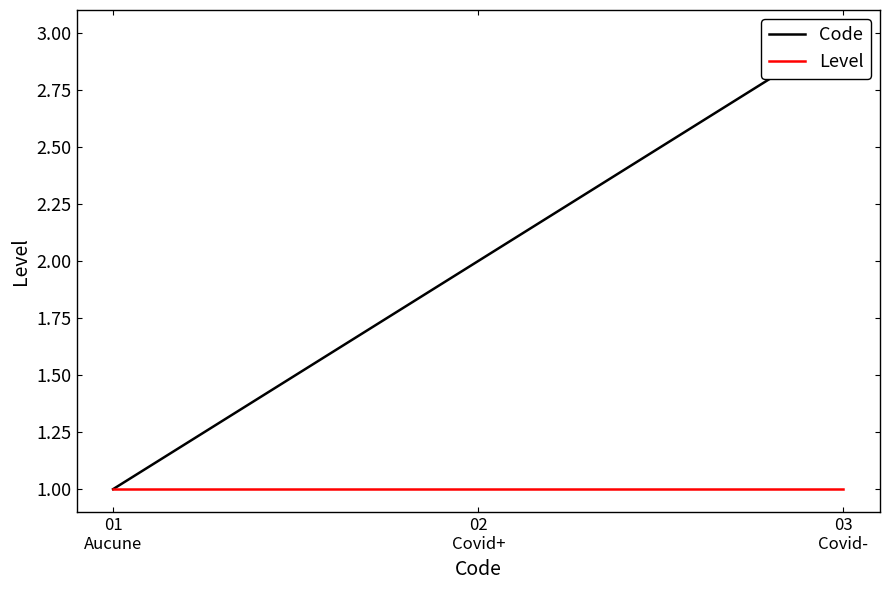

Does the chart have visible grid lines?

No